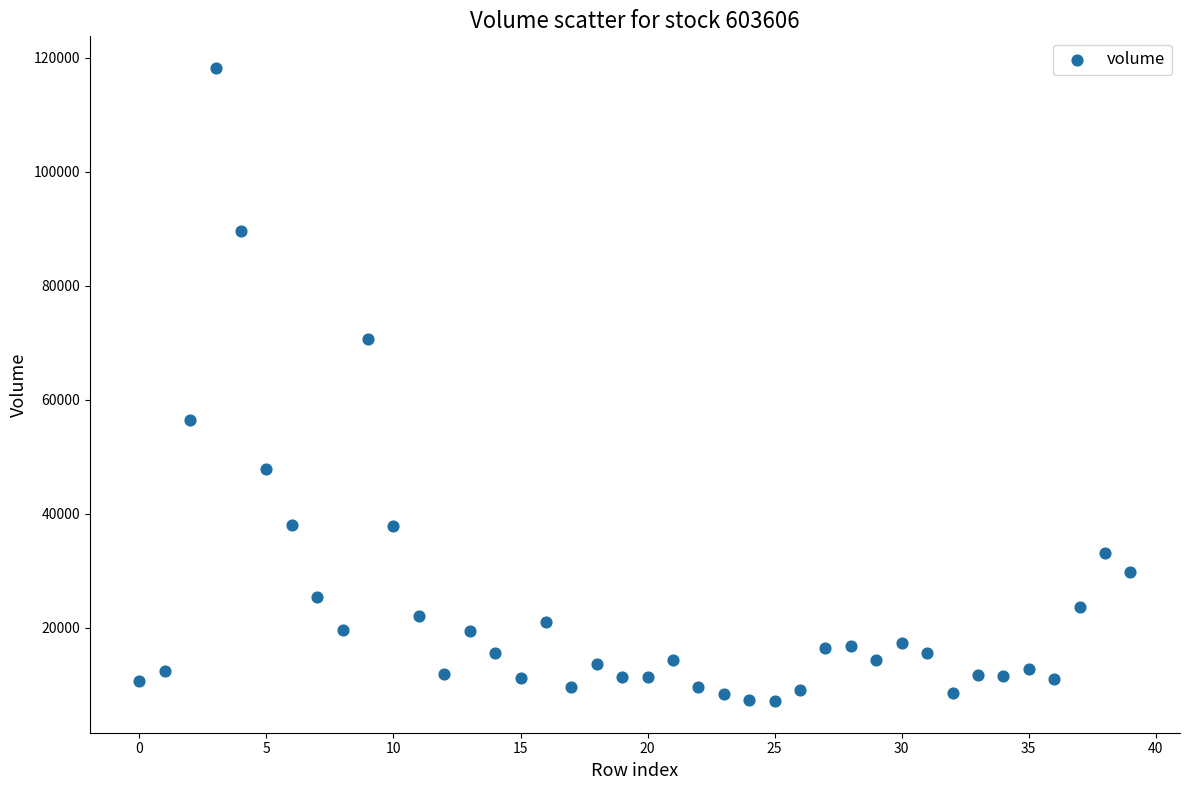

What Y value in the scatter plot is closest to 62683?

56398